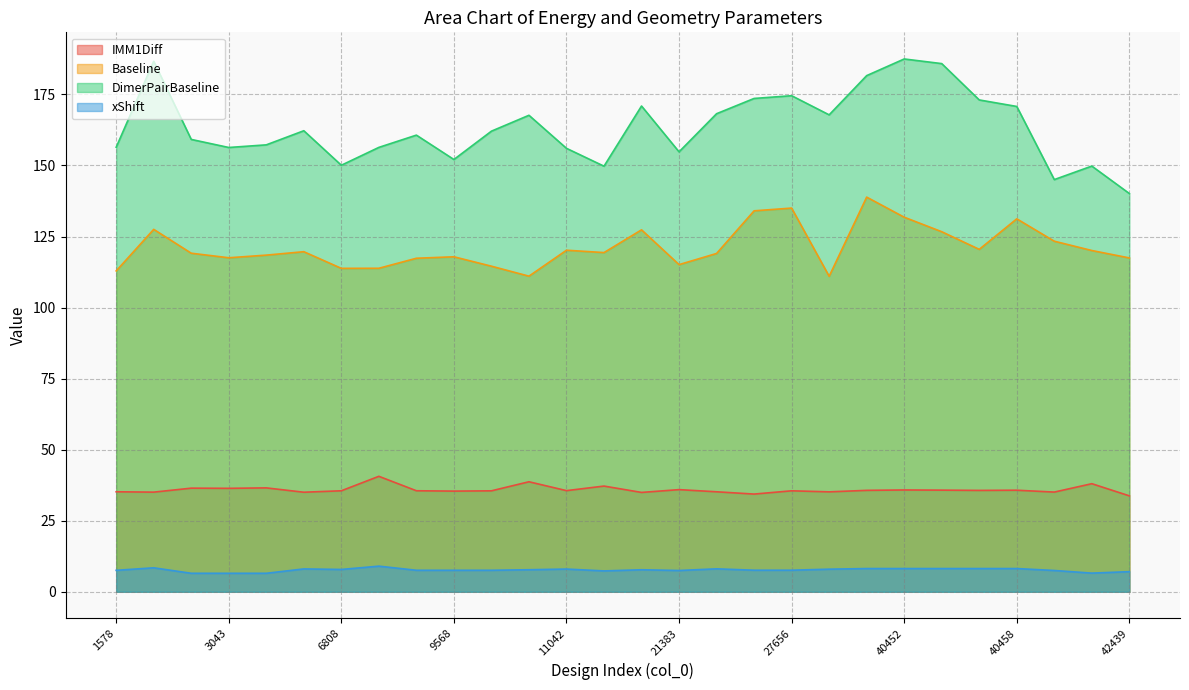

What is the difference between the Baseline values at 40458 and 10578?

20.2